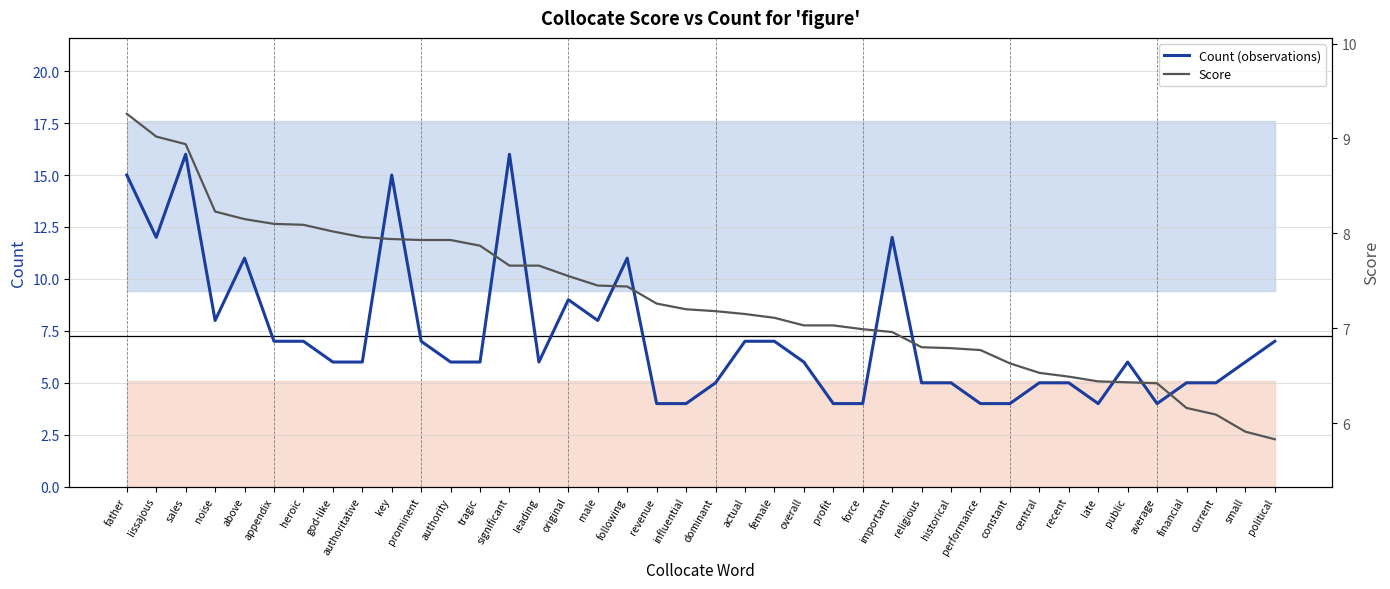

At which category does Count (observations) reach its first local peak?

sales